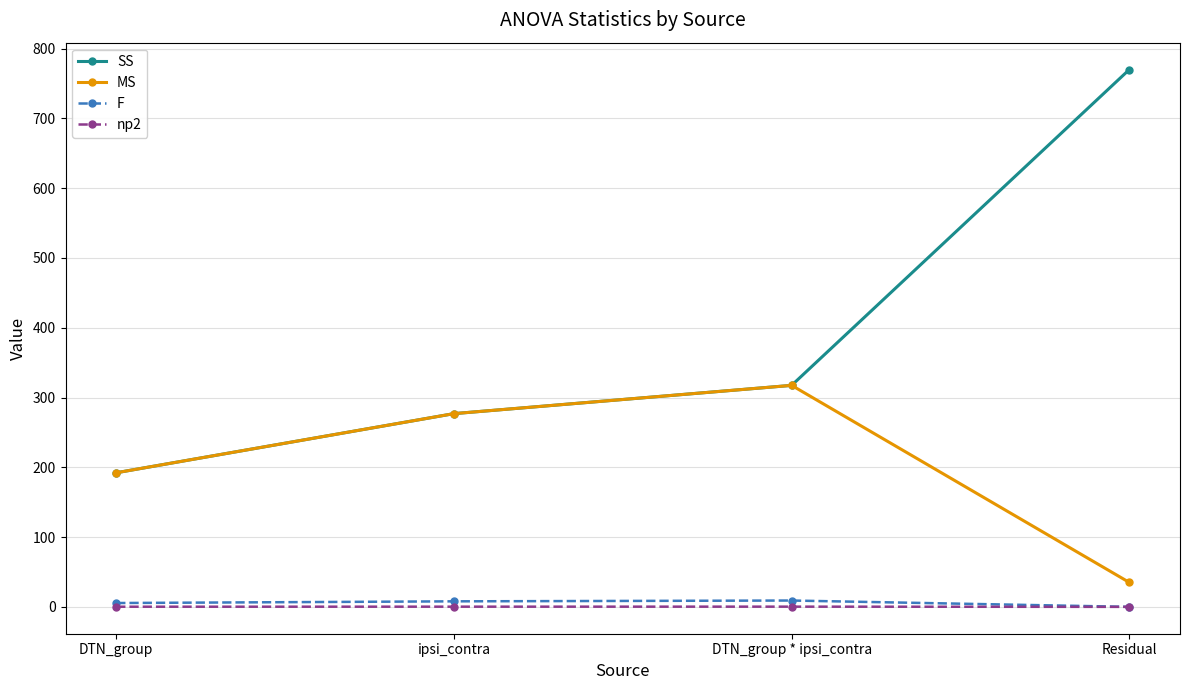

Which series has the largest total across all categories?

SS